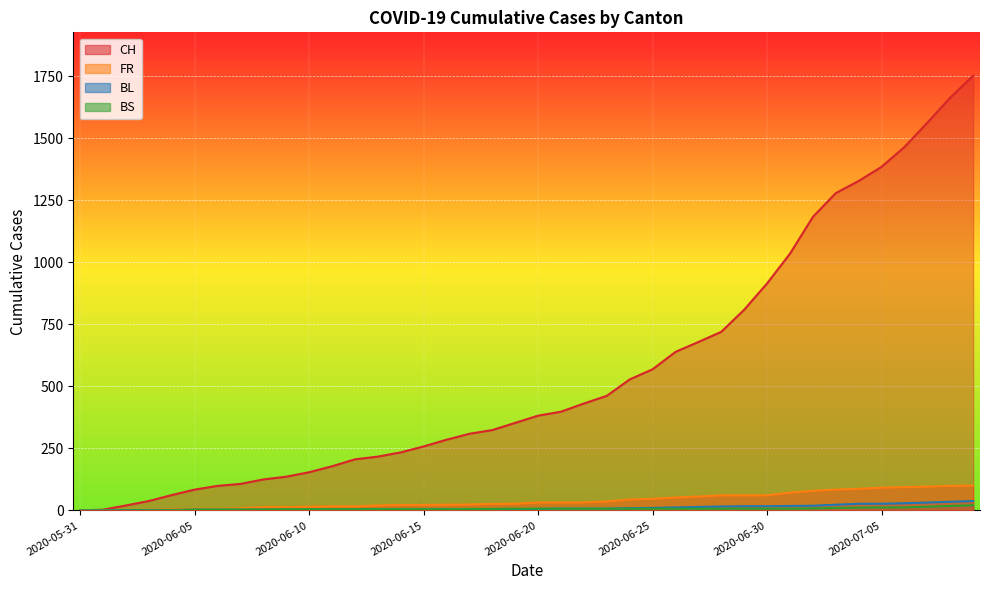

What is the difference between the maximum and minimum values in the FR series?

100